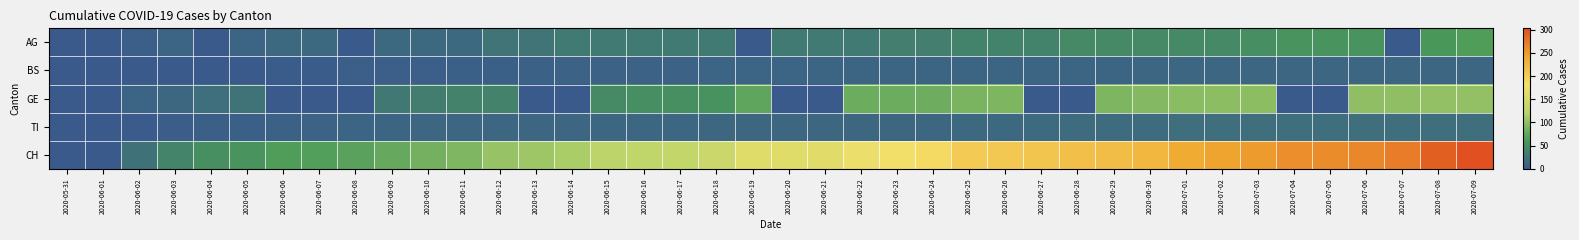

Rank the series at 2020-06-20 from highest to lowest value.

CH, AG, TI, BS, GE